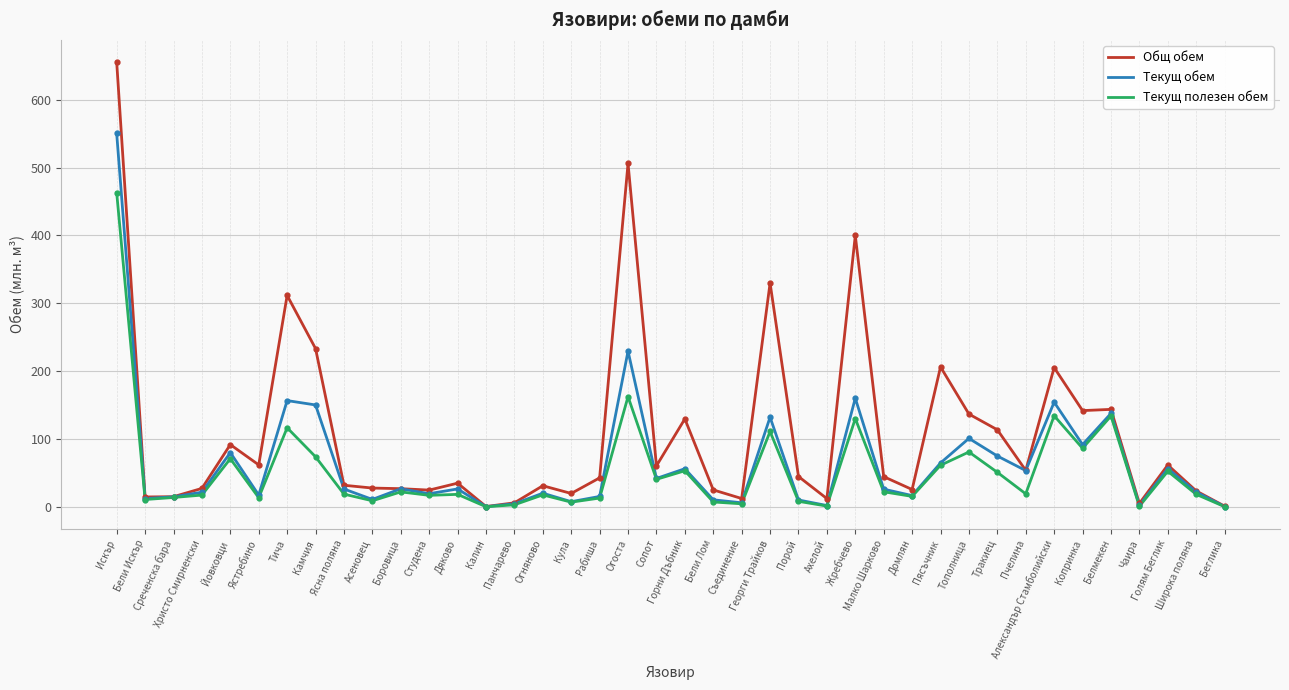

List the series in order of their peak value, lowest first.

Текущ полезен обем, Текущ обем, Общ обем